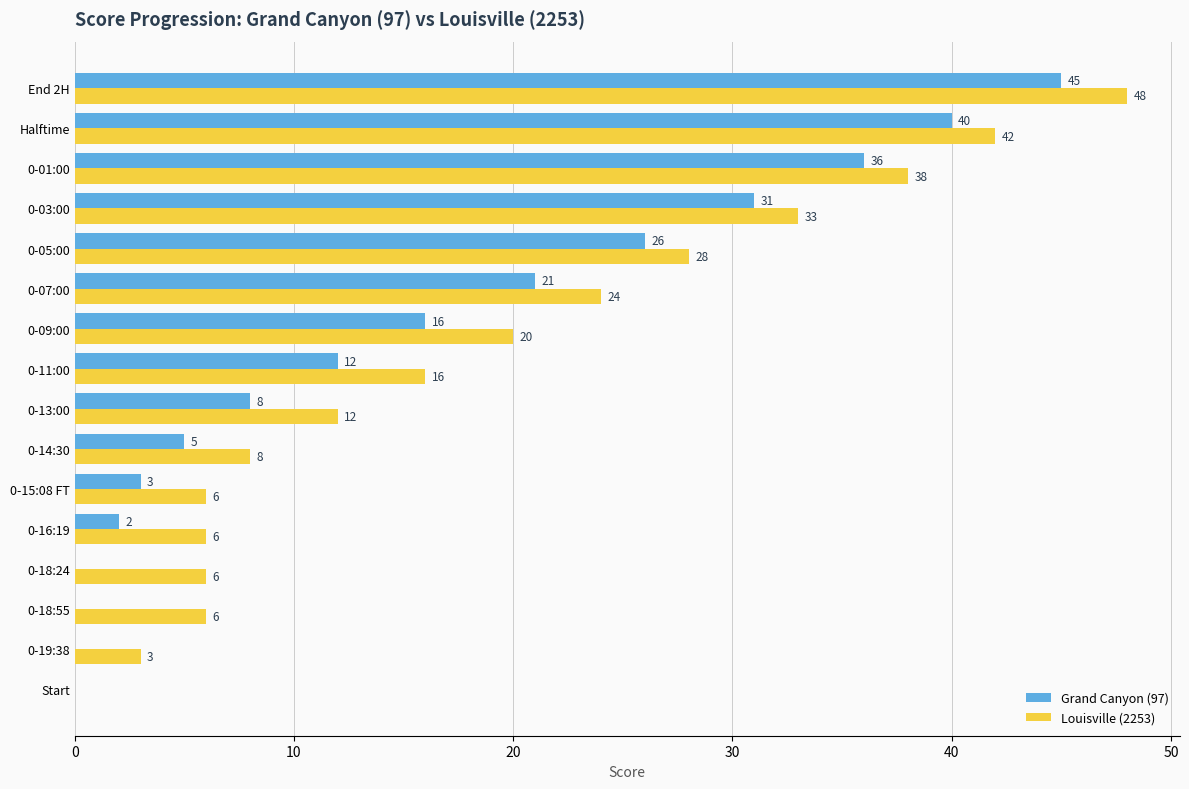

At which category is the sum across all series the highest?

End 2H